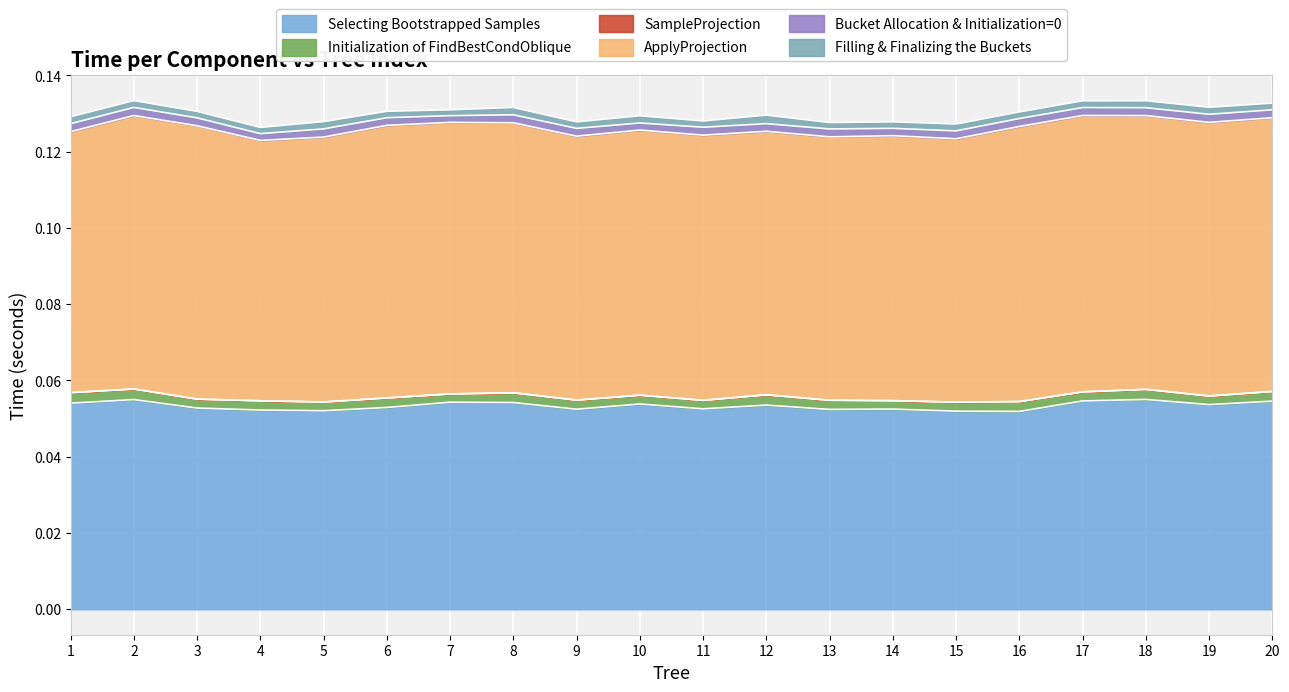

Which category has the highest value across all series?

17